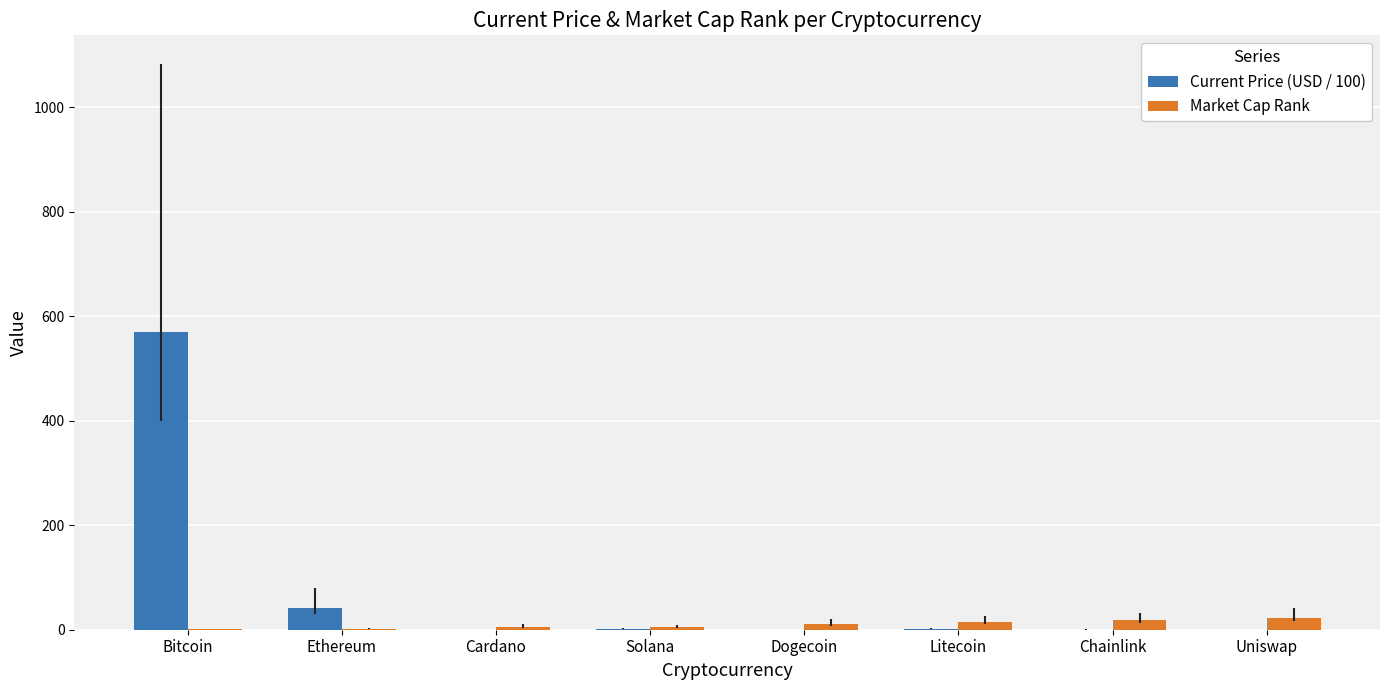

Are the bars grouped side by side (vs. stacked)?

Yes